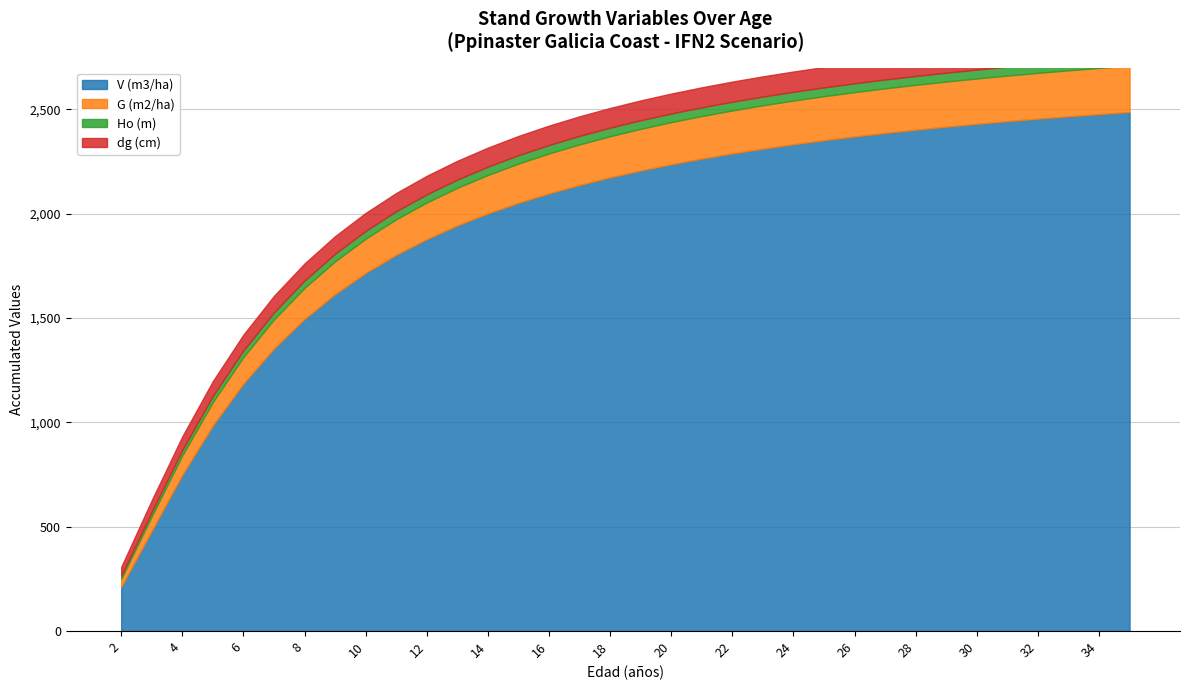

What is the difference between the V (m3/ha) values at 19 and 21?

57.0